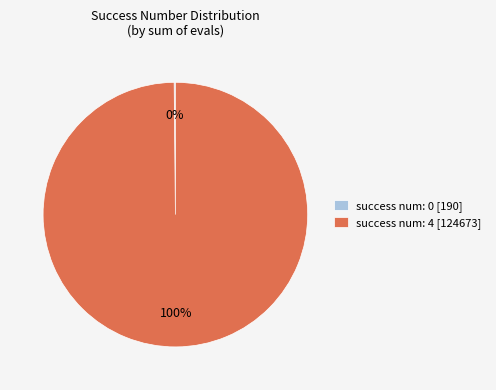

To the nearest percent, what is the difference between the largest and smallest slice percentages?

100%